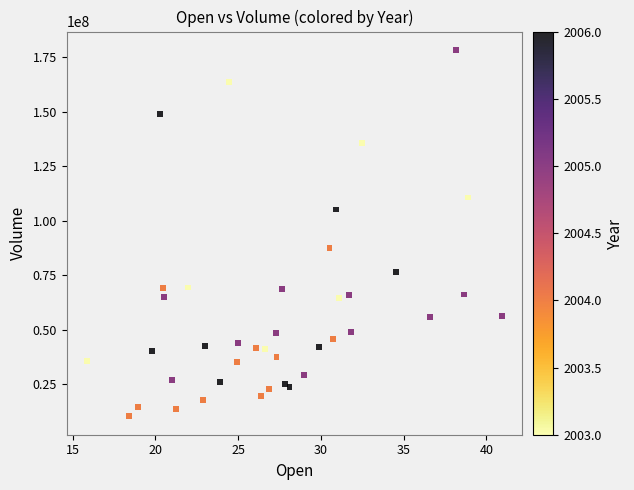

What is the range of Y values (max minus min)?

167931979